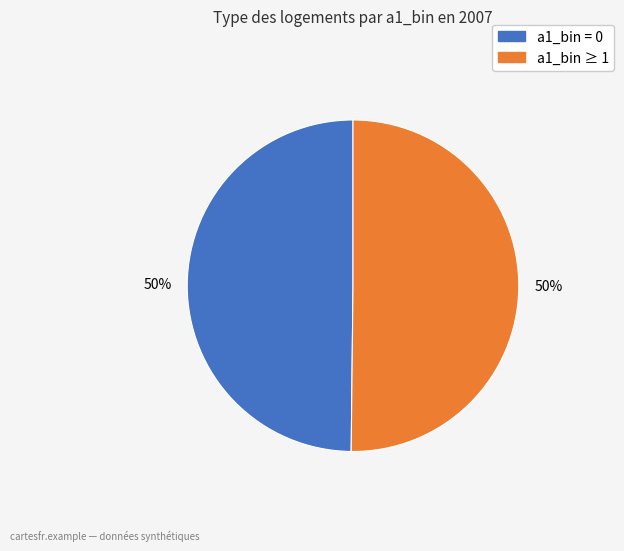

Is there a majority slice in this chart?

No